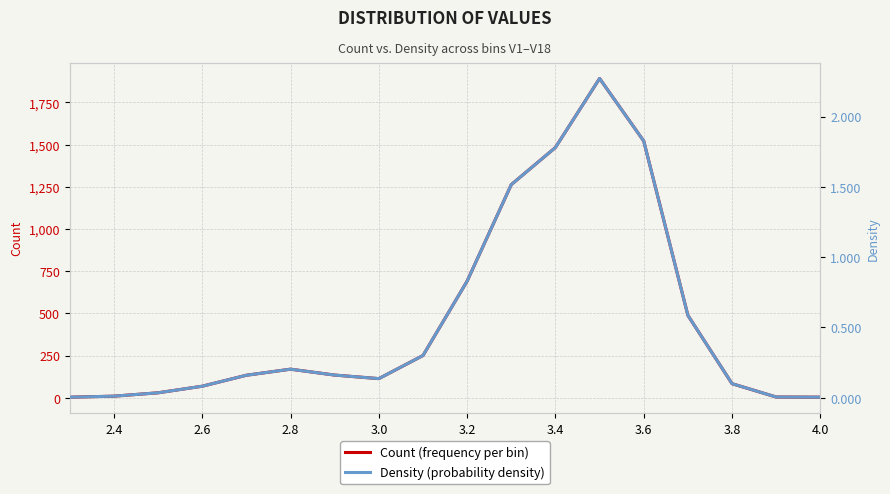

The value of Count (frequency per bin) at 2.8 is 19.1. True or false?

False